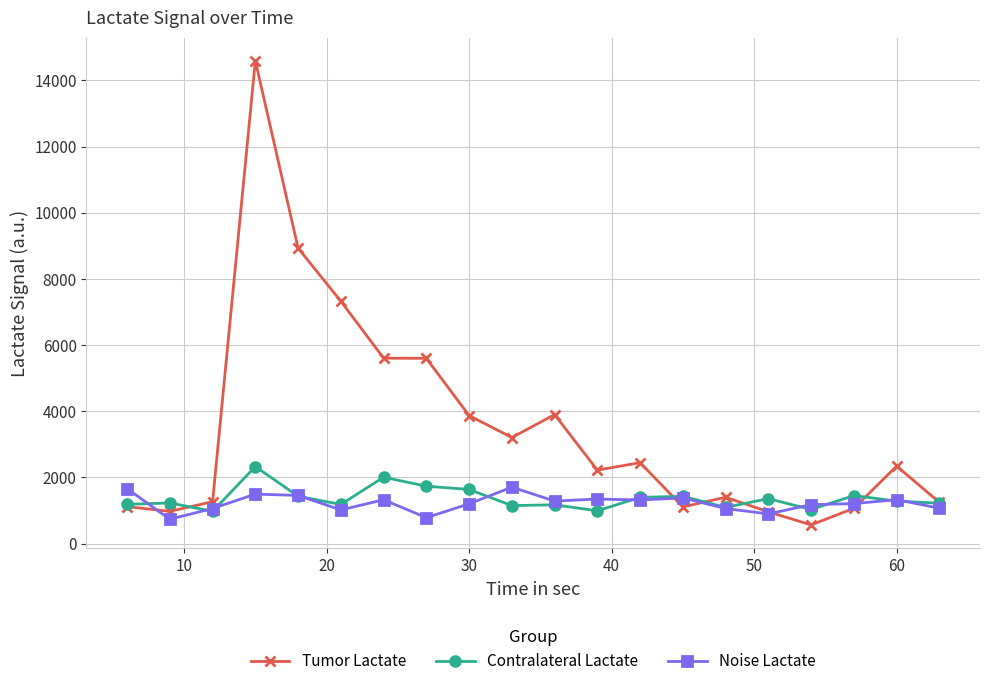

What is the value of the Noise Lactate point at the 15th from the left?

1060.5